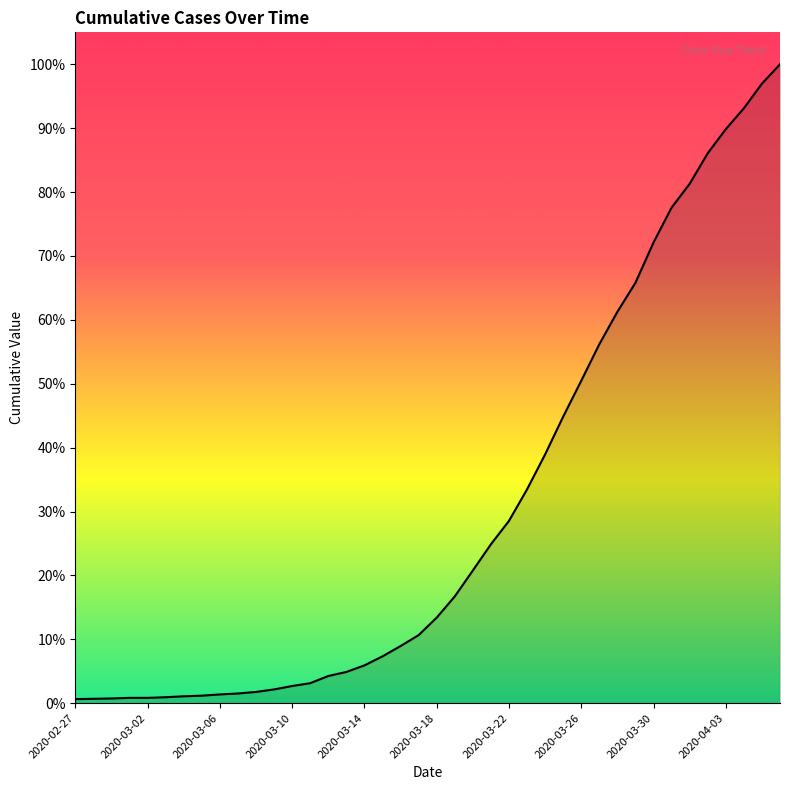

Does the chart display data point markers on the line(s)?

No